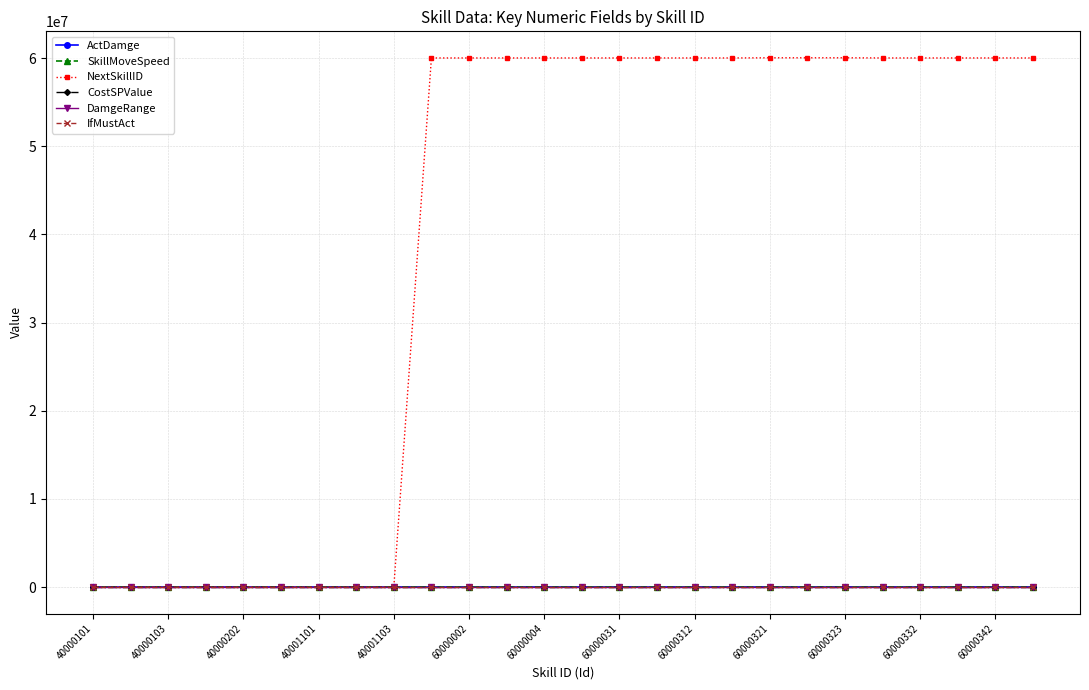

Which series has the largest total across all categories?

NextSkillID